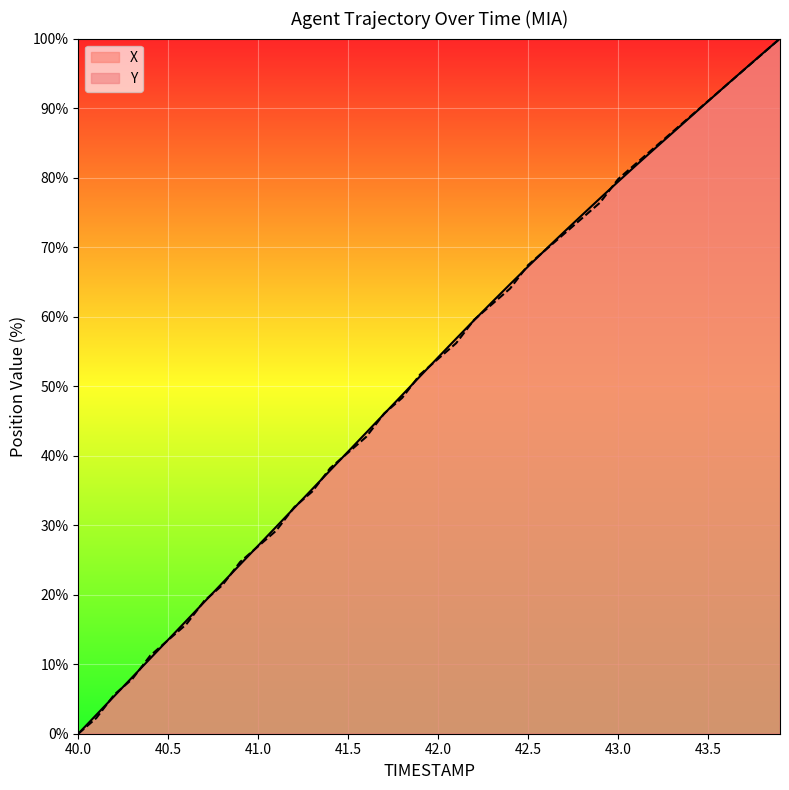

What is the sum of all Y values?

2066.3